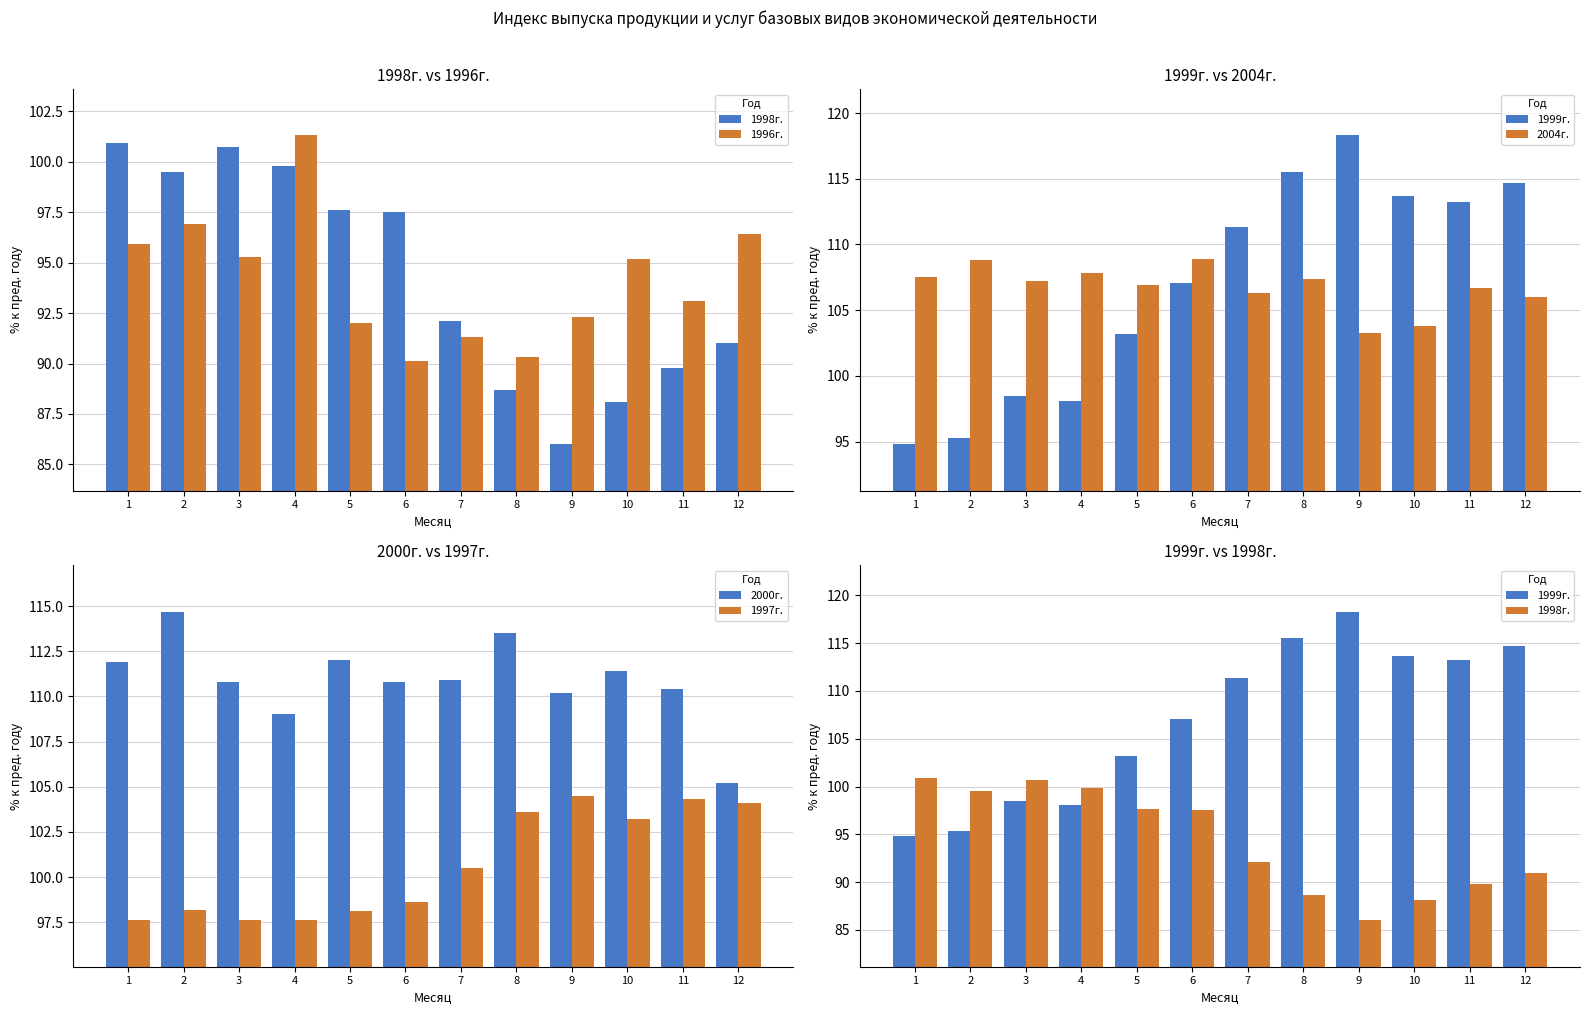

Count the number of categories in the chart.

12